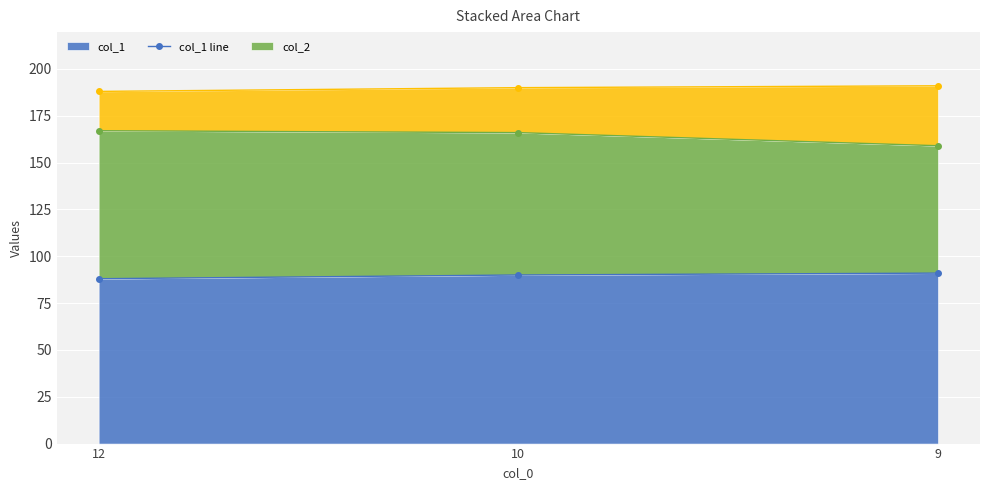

Which category has the highest value in the col_1 line series?

9